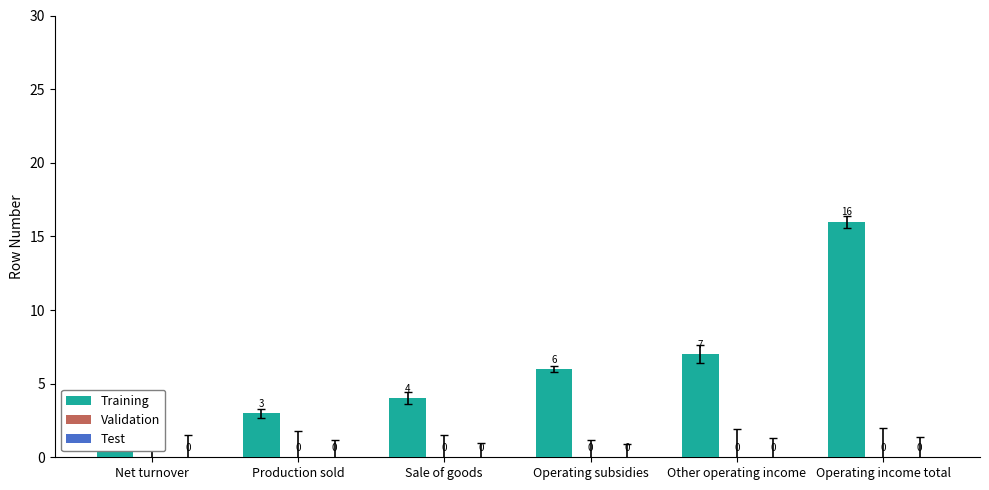

Reading left to right, list all the values displayed in this chart.

Training: 1	3	4	6	7	16
Validation: 0	0	0	0	0	0
Test: 0	0	0	0	0	0